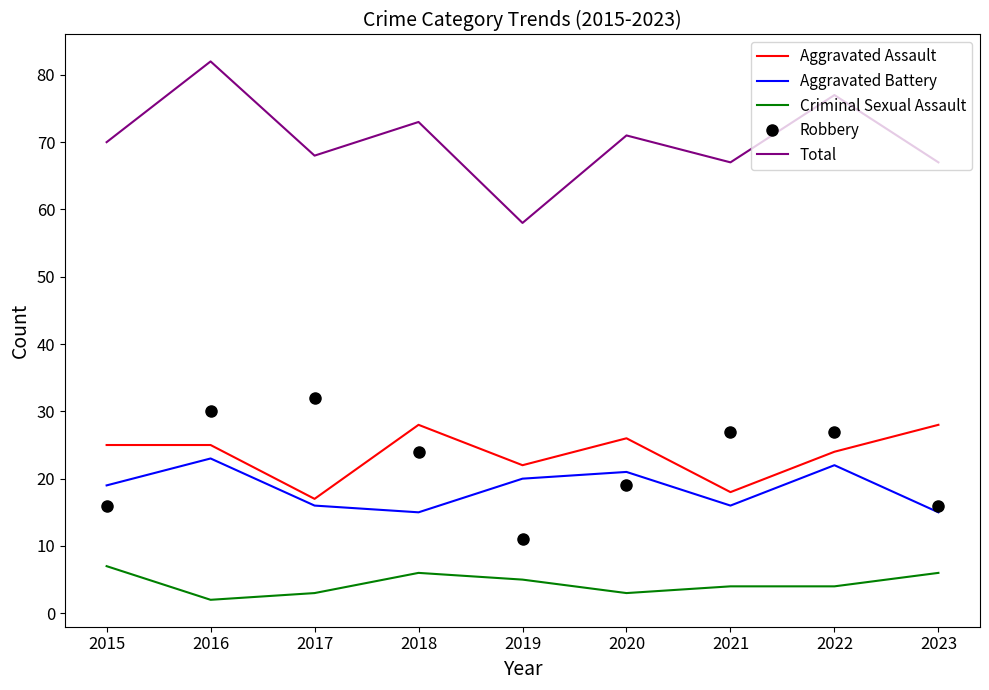

What is the difference between the highest and lowest values at 2016?

80